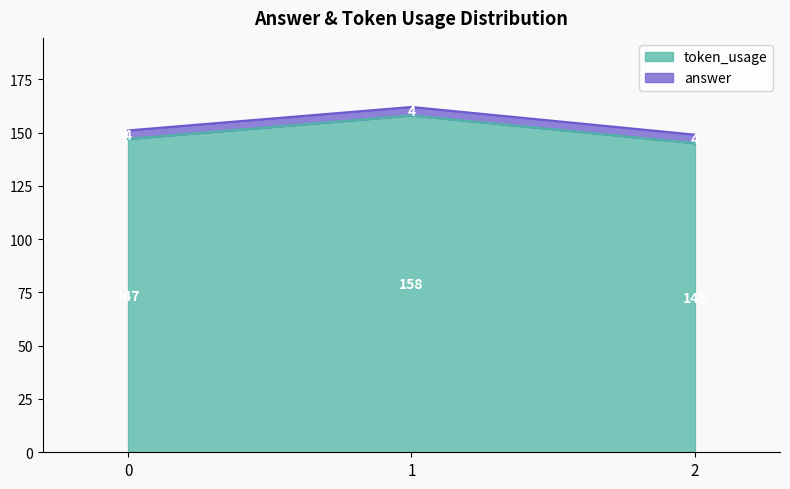

Rank the categories by value from lowest to highest.

2, 0, 1